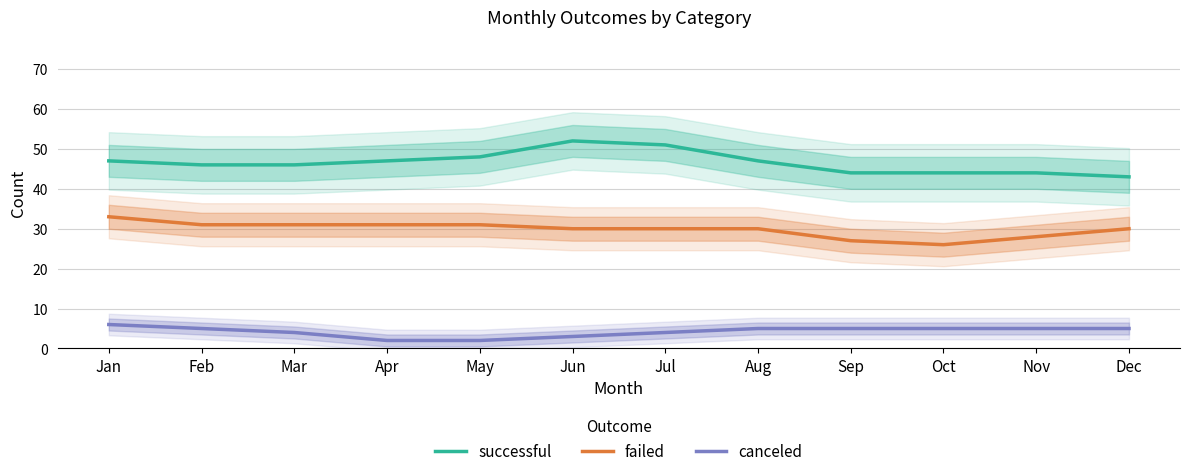

At which label does failed reach its peak?

Jan